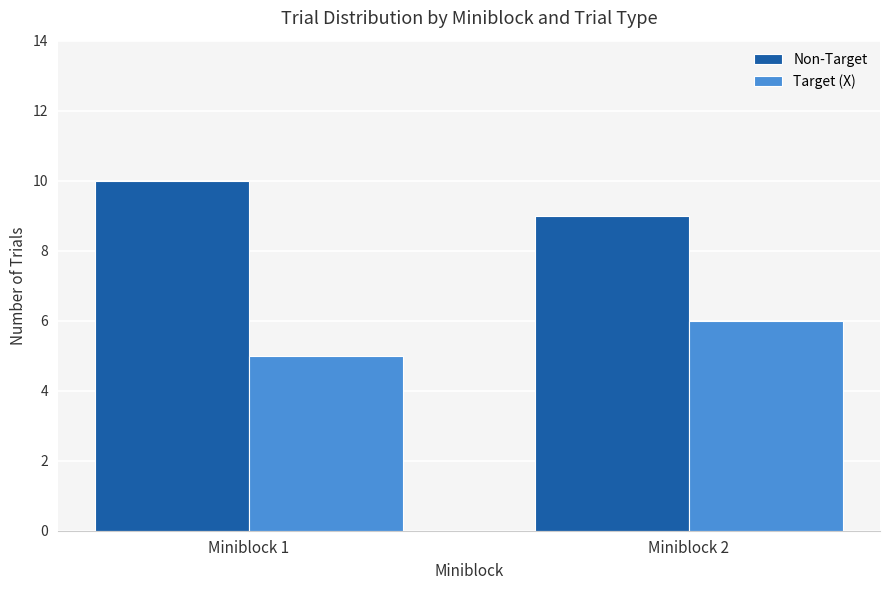

Is the value of Target (X) at Miniblock 1 greater than the value of Non-Target at Miniblock 1?

No